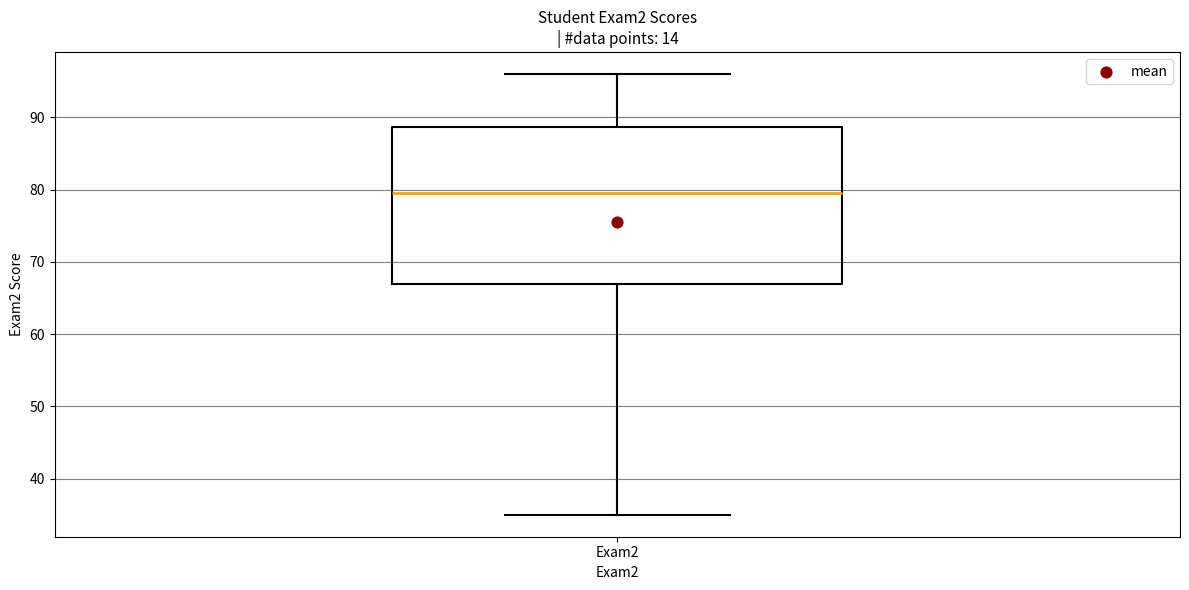

Transcribe this box plot: give where the median line is, the range the box spans, and where the two whiskers end, as read against the y-axis. The values are not printed on the chart, so give them approximately, as read against the axis.

median 80, box 67 to 89, whiskers 35 to 96